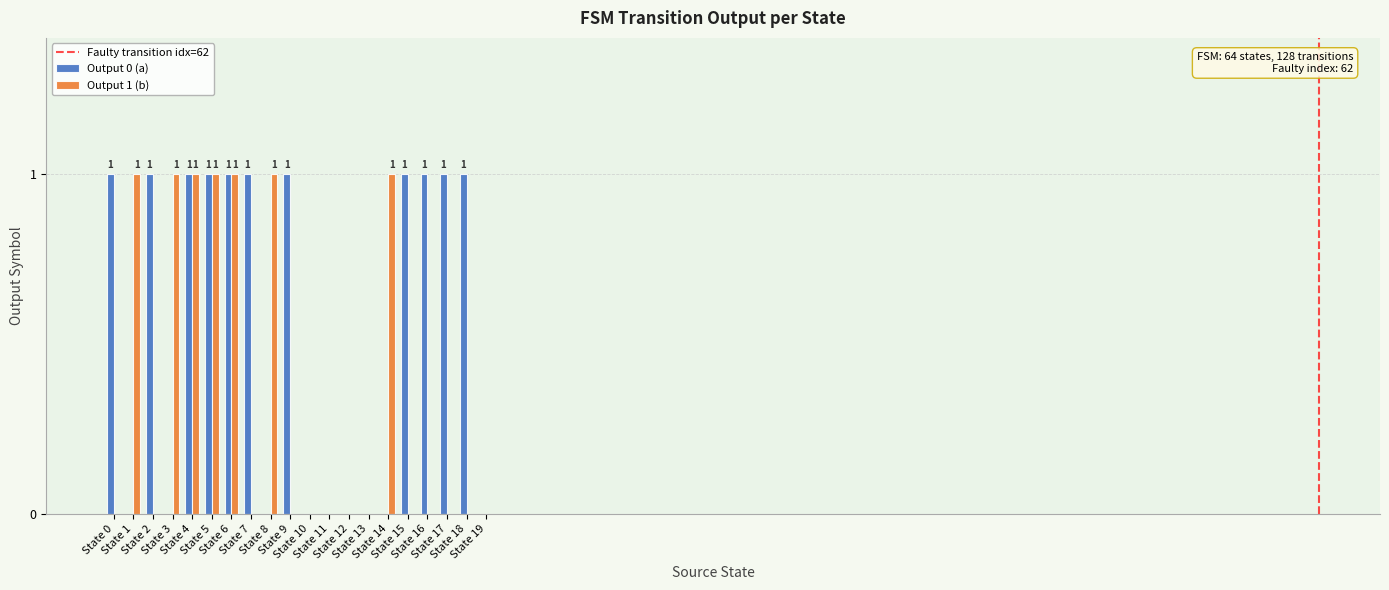

Which series has the largest total across all categories?

Output 0 (a)